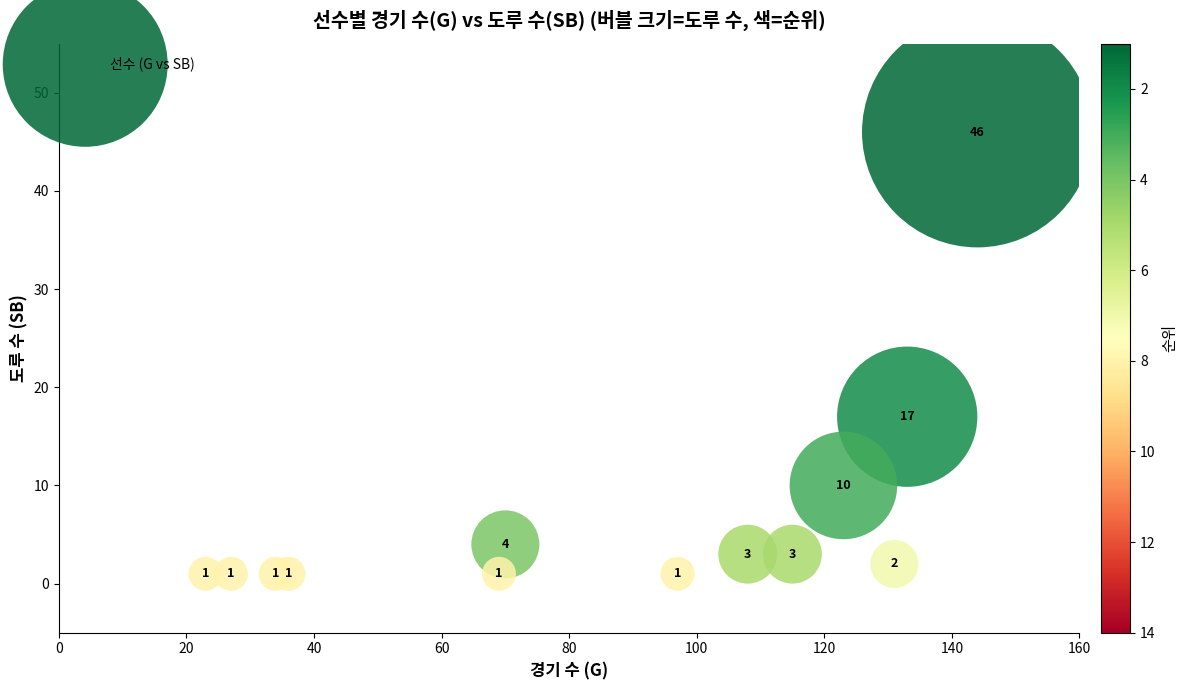

What is the range of Y values (max minus min)?

45